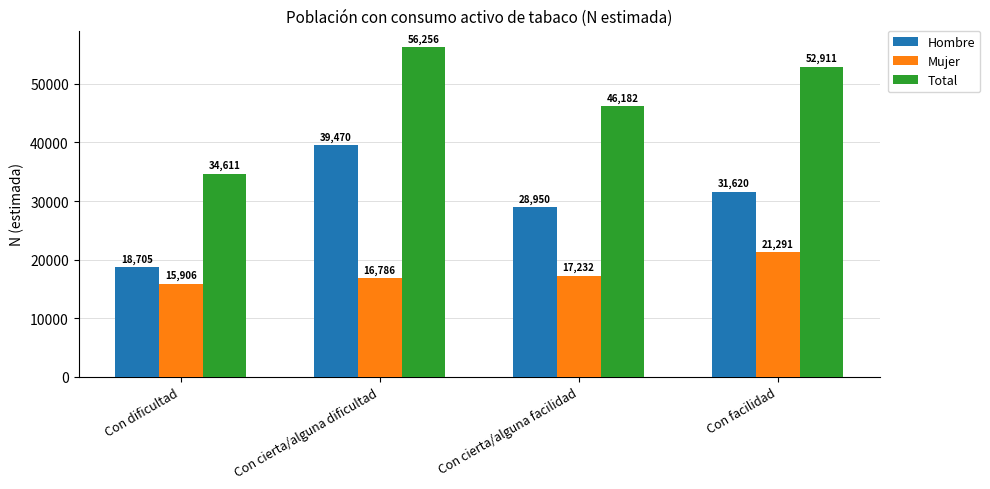

What position from the left is Con facilidad?

4